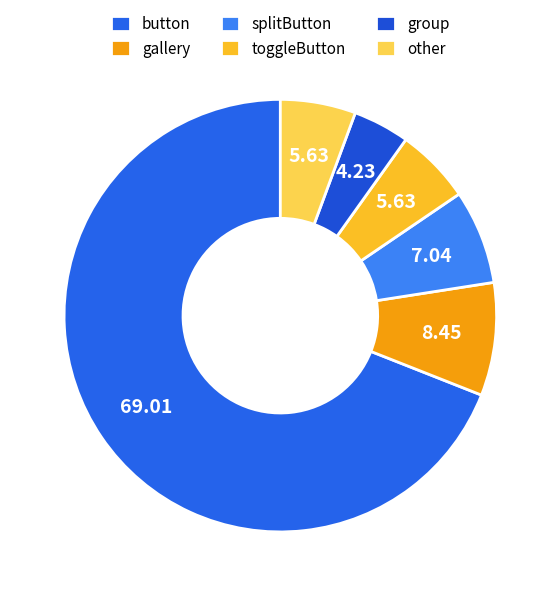

What percentage is the button slice, to the nearest percent?

69%